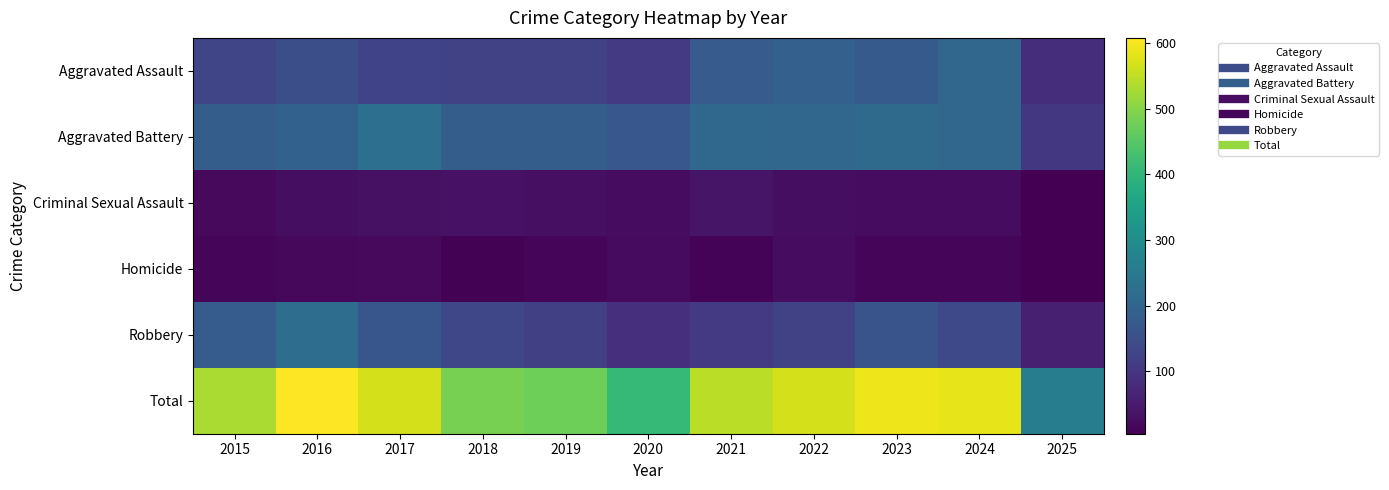

Reading left to right, what are all the values shown in this chart?

Aggravated Assault: 2015=132	2016=149	2017=126	2018=124	2019=124	2020=108	2021=179	2022=190	2023=176	2024=203	2025=85
Aggravated Battery: 2015=183	2016=193	2017=226	2018=184	2019=184	2020=168	2021=208	2022=205	2023=214	2024=203	2025=103
Criminal Sexual Assault: 2015=21	2016=28	2017=31	2018=35	2019=30	2020=25	2021=39	2022=27	2023=26	2024=26	2025=7
Homicide: 2015=15	2016=18	2017=20	2018=8	2019=16	2020=22	2021=12	2022=24	2023=16	2024=15	2025=5
Robbery: 2015=180	2016=220	2017=166	2018=134	2019=120	2020=87	2021=108	2022=123	2023=161	2024=138	2025=58
Total: 2015=531	2016=608	2017=569	2018=485	2019=474	2020=410	2021=546	2022=569	2023=593	2024=585	2025=258